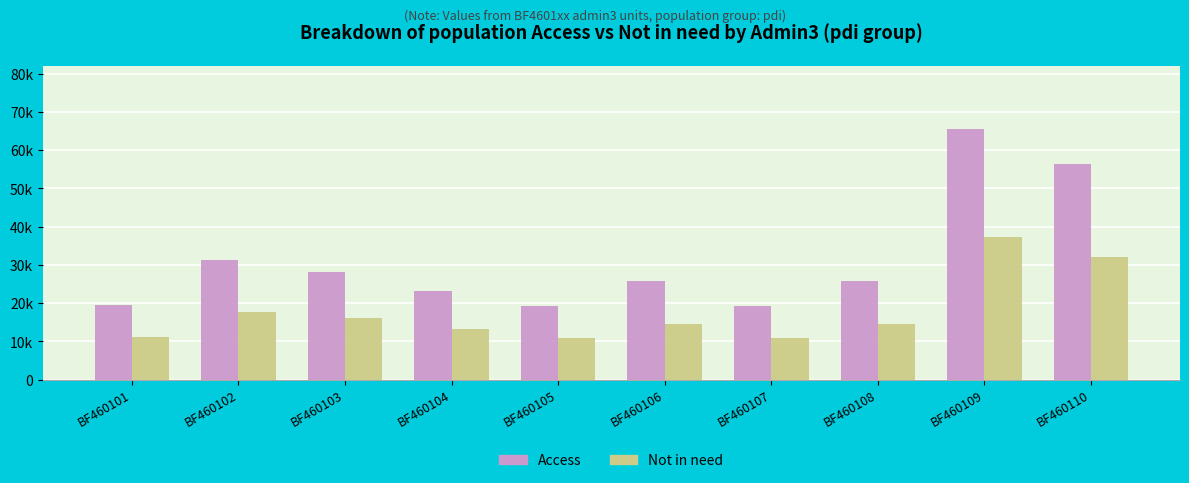

List the labels in order of Access value, smallest first.

BF460105, BF460107, BF460101, BF460104, BF460106, BF460108, BF460103, BF460102, BF460110, BF460109